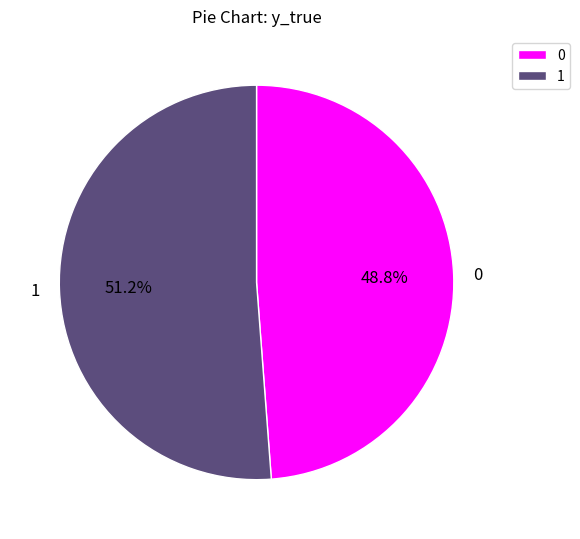

To the nearest percent, what percentage of the pie is 1?

51%